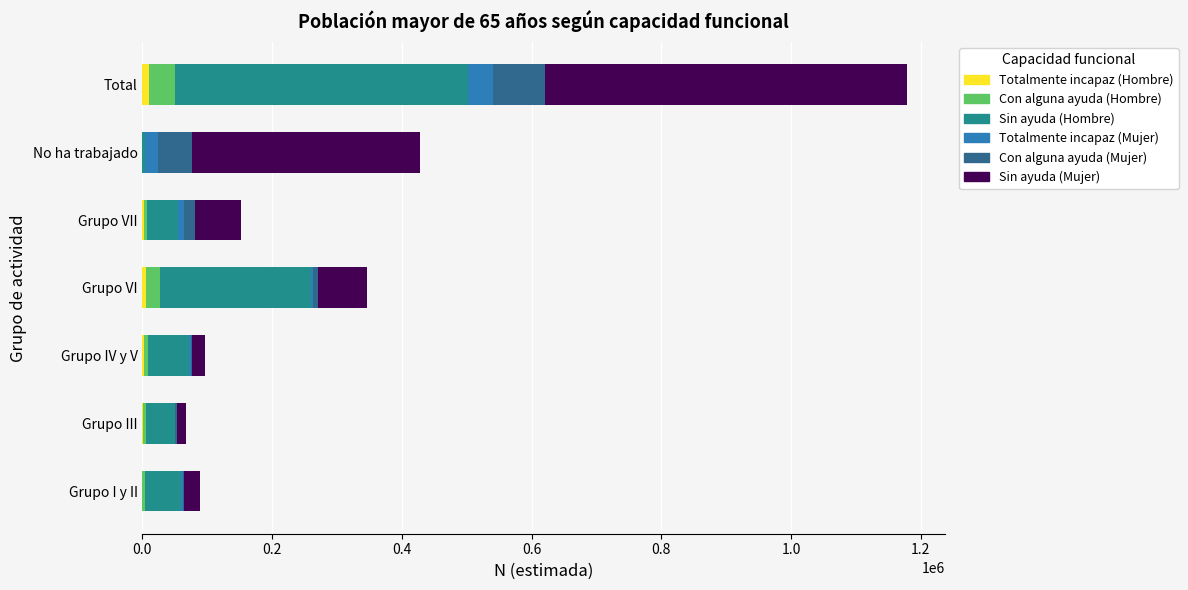

How many categories are shown in the chart?

7